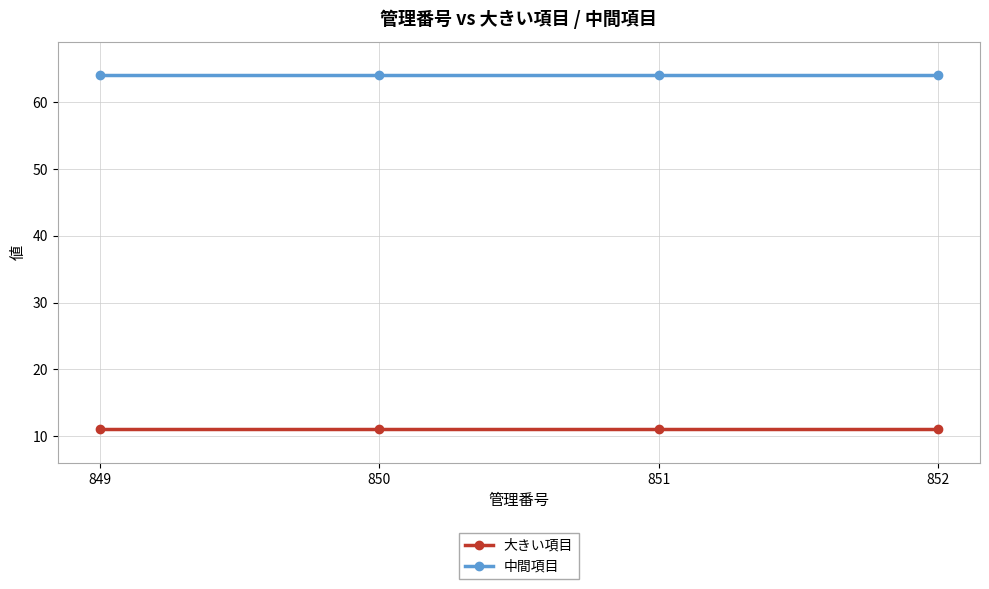

Reading right to left, extract all data points from this chart.

大きい項目: 852=11	851=11	850=11	849=11
中間項目: 852=64	851=64	850=64	849=64